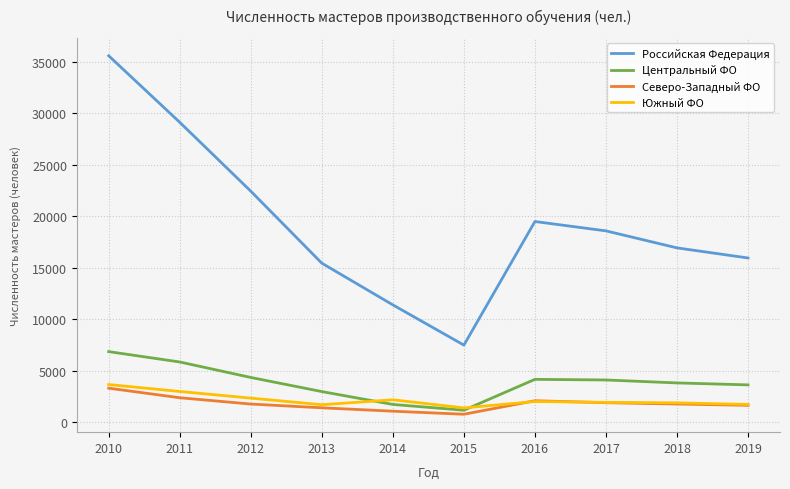

What is the sum of the Южный ФО values at 2017 and 2013?

3585